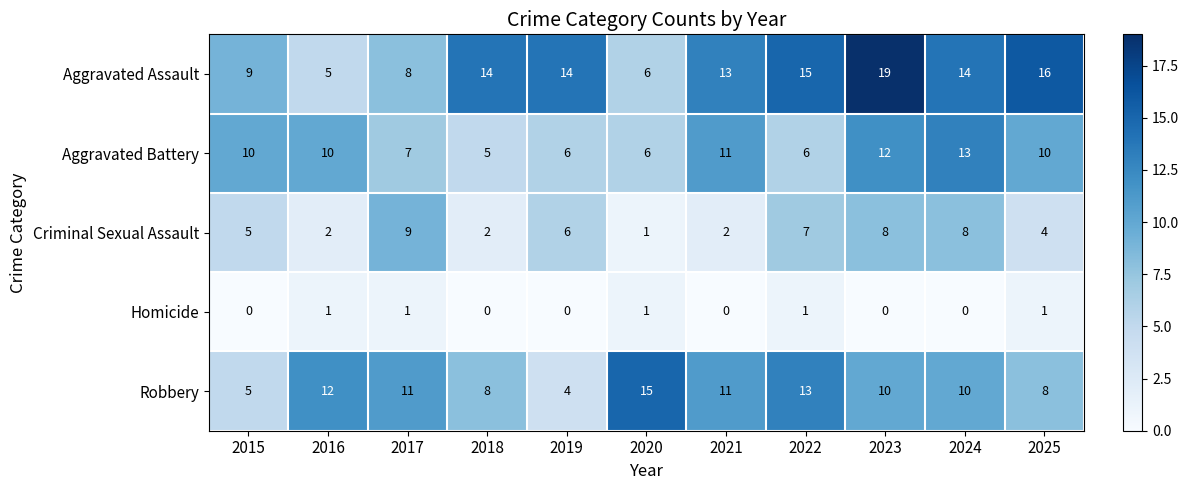

What is the minimum value for Robbery?

4